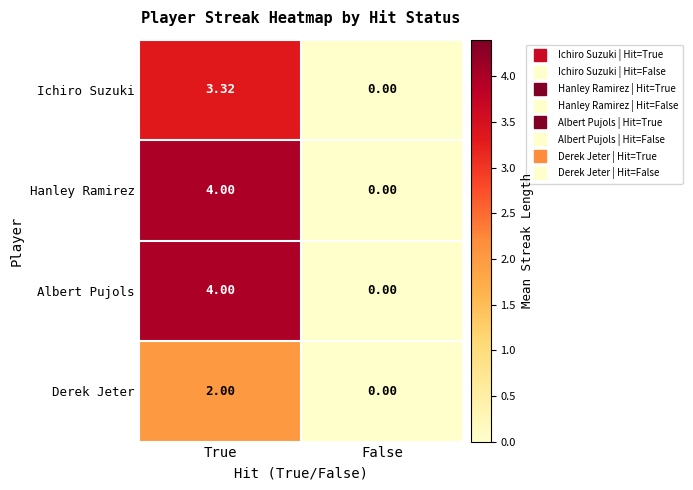

At which category is the sum across all series the highest?

True